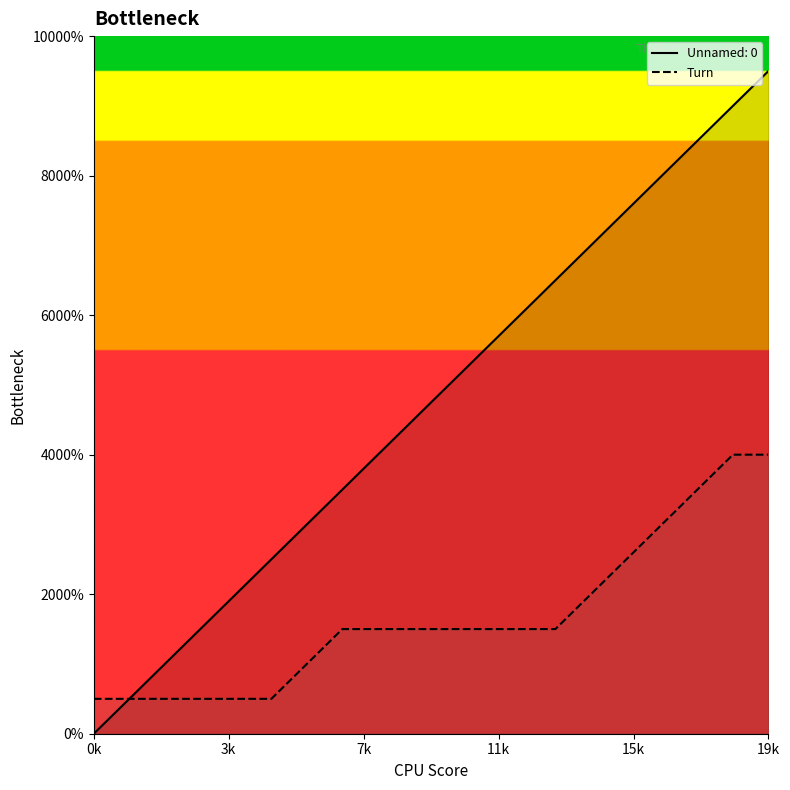

How many data points are above 3?

6